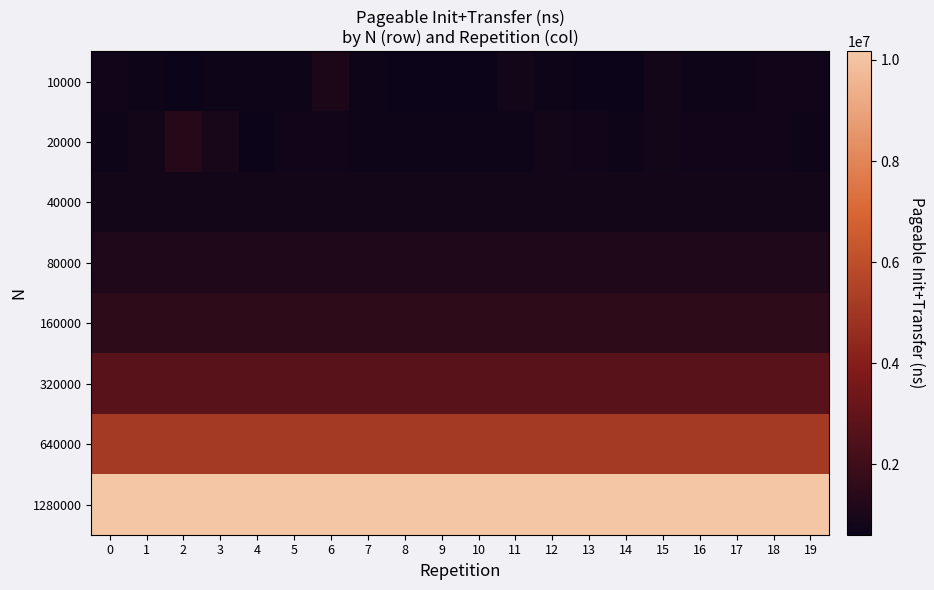

What is the maximum value shown in the chart?

10169395